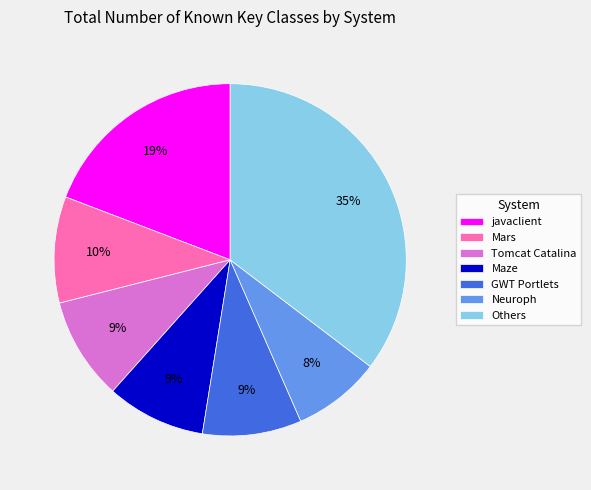

Is there a majority slice in this chart?

No